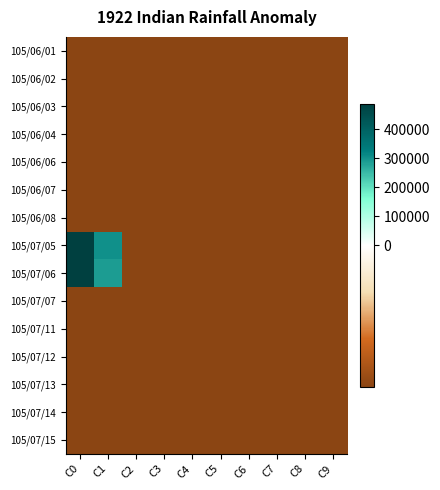

Reading right to left, list all the values displayed in this chart.

105/06/01: C9=-10745.2	C8=-10745.2	C7=-10745.2	C6=-10745.2	C5=-10745.2	C4=-10745.2	C3=-10745.2	C2=-10745.2	C1=-10745.2	C0=-10745.2
105/06/02: C9=-10745.2	C8=-10745.2	C7=-10745.2	C6=-10745.2	C5=-10745.2	C4=-10745.2	C3=-10745.2	C2=-10745.2	C1=-10745.2	C0=-10745.2
105/06/03: C9=-10745.2	C8=-10745.2	C7=-10745.2	C6=-10745.2	C5=-10745.2	C4=-10745.2	C3=-10745.2	C2=-10745.2	C1=-10745.2	C0=-10745.2
105/06/04: C9=-10745.2	C8=-10745.2	C7=-10745.2	C6=-10745.2	C5=-10745.2	C4=-10745.2	C3=-10745.2	C2=-10745.2	C1=-10745.2	C0=-10745.2
105/06/06: C9=-10745.2	C8=-10745.2	C7=-10745.2	C6=-10745.2	C5=-10745.2	C4=-10745.2	C3=-10745.2	C2=-10745.2	C1=-10745.2	C0=-10745.2
105/06/07: C9=-10745.2	C8=-10745.2	C7=-10745.2	C6=-10745.2	C5=-10745.2	C4=-10745.2	C3=-10745.2	C2=-10745.2	C1=-10745.2	C0=-10745.2
105/06/08: C9=-10745.2	C8=-10745.2	C7=-10745.2	C6=-10745.2	C5=-10745.2	C4=-10745.2	C3=-10745.2	C2=-10745.2	C1=-10745.2	C0=-10745.2
105/07/05: C9=-10744.2	C8=-10744.2	C7=-10744.2	C6=-10744.2	C5=-10745.2	C4=-10745.2	C3=-10745.2	C2=-10745.2	C1=303624.8	C0=488254.8
105/07/06: C9=-10744.2	C8=-10744.2	C7=-10744.2	C6=-10744.2	C5=-10745.2	C4=-10745.2	C3=-10745.2	C2=-10745.2	C1=288654.8	C0=488254.8
105/07/07: C9=-10745.2	C8=-10745.2	C7=-10745.2	C6=-10745.2	C5=-10745.2	C4=-10745.2	C3=-10745.2	C2=-10745.2	C1=-10745.2	C0=-10745.2
105/07/11: C9=-10745.2	C8=-10745.2	C7=-10745.2	C6=-10745.2	C5=-10745.2	C4=-10745.2	C3=-10745.2	C2=-10745.2	C1=-10745.2	C0=-10745.2
105/07/12: C9=-10745.2	C8=-10745.2	C7=-10745.2	C6=-10745.2	C5=-10745.2	C4=-10745.2	C3=-10745.2	C2=-10745.2	C1=-10745.2	C0=-10745.2
105/07/13: C9=-10745.2	C8=-10745.2	C7=-10745.2	C6=-10745.2	C5=-10745.2	C4=-10745.2	C3=-10745.2	C2=-10745.2	C1=-10745.2	C0=-10745.2
105/07/14: C9=-10745.2	C8=-10745.2	C7=-10745.2	C6=-10745.2	C5=-10745.2	C4=-10745.2	C3=-10745.2	C2=-10745.2	C1=-10745.2	C0=-10745.2
105/07/15: C9=-10745.2	C8=-10745.2	C7=-10745.2	C6=-10745.2	C5=-10745.2	C4=-10745.2	C3=-10745.2	C2=-10745.2	C1=-10745.2	C0=-10745.2